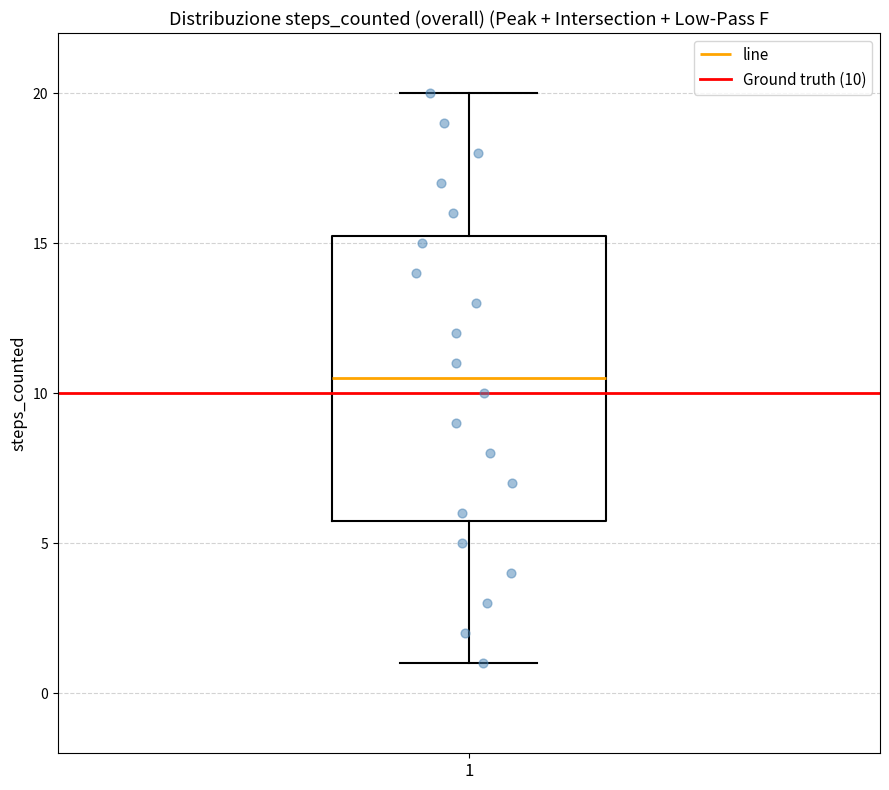

Read this box plot against the y-axis: the position of the median line, the range covered by the box, and the ends of both whiskers. The values are not printed on the chart, so give them approximately, as read against the axis.

median 10.5, box 6.0 to 15.5, whiskers 1.0 to 20.0